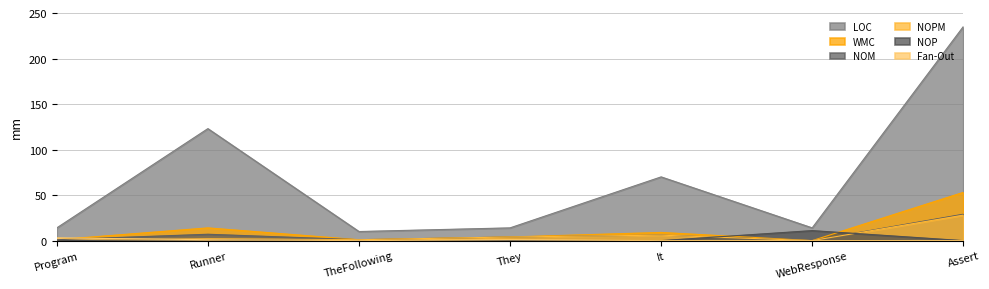

Which has a higher value, Runner or Assert?

Assert